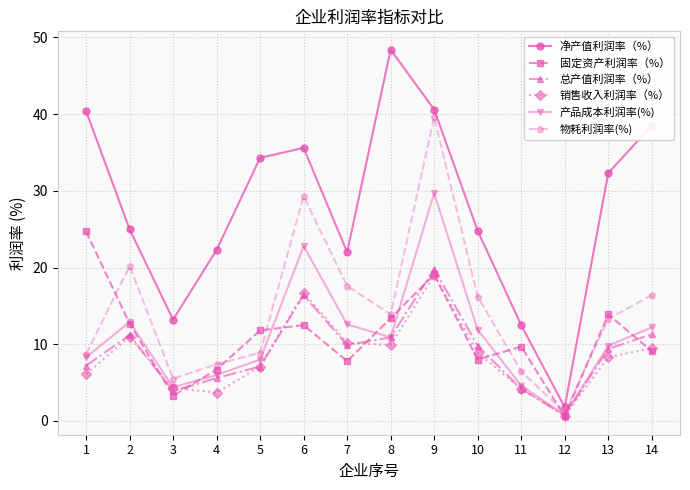

Where is the first local maximum for 物耗利润率(%)?

2